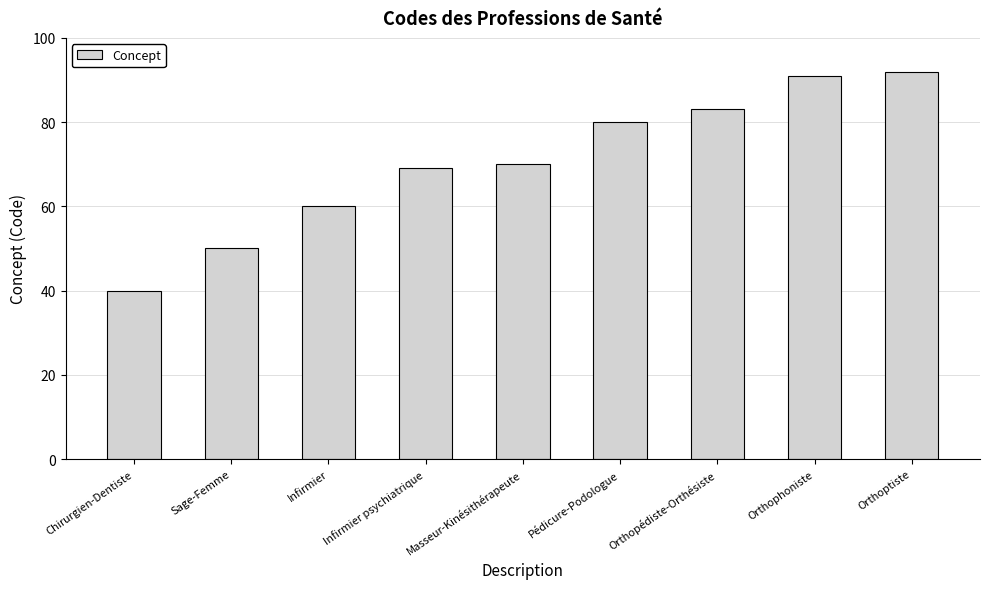

What is the change in value from Masseur-Kinésithérapeute to Orthopédiste-Orthésiste?

+13